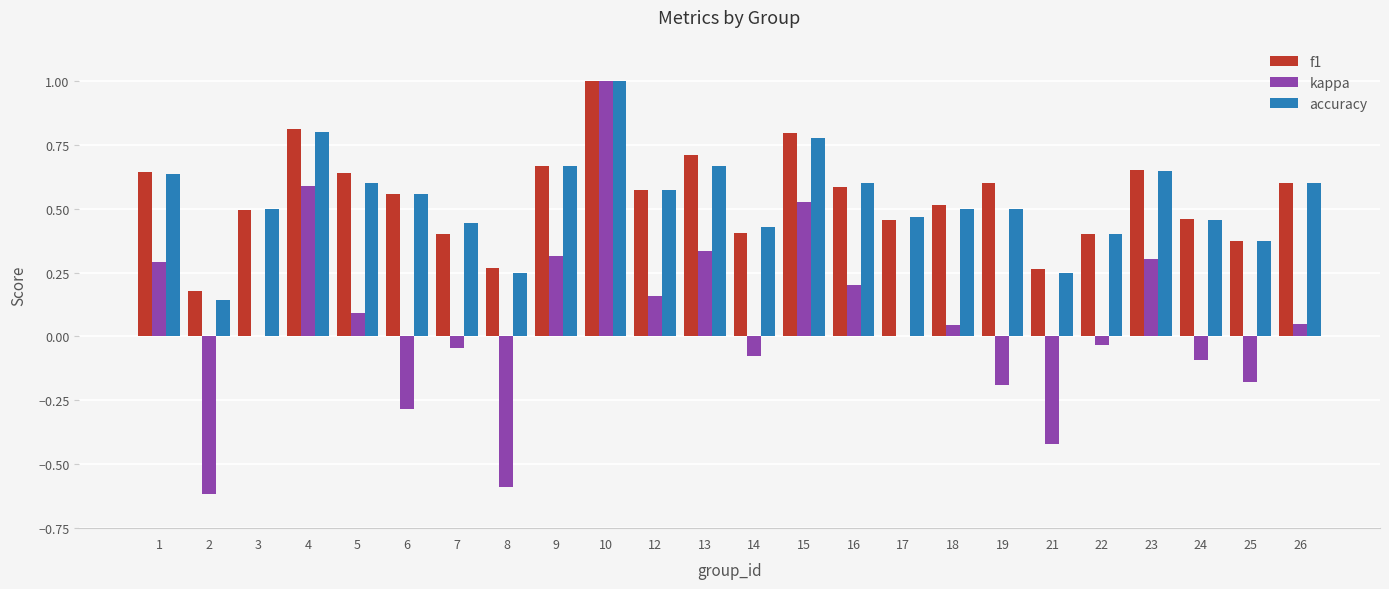

Are the bars horizontal?

No